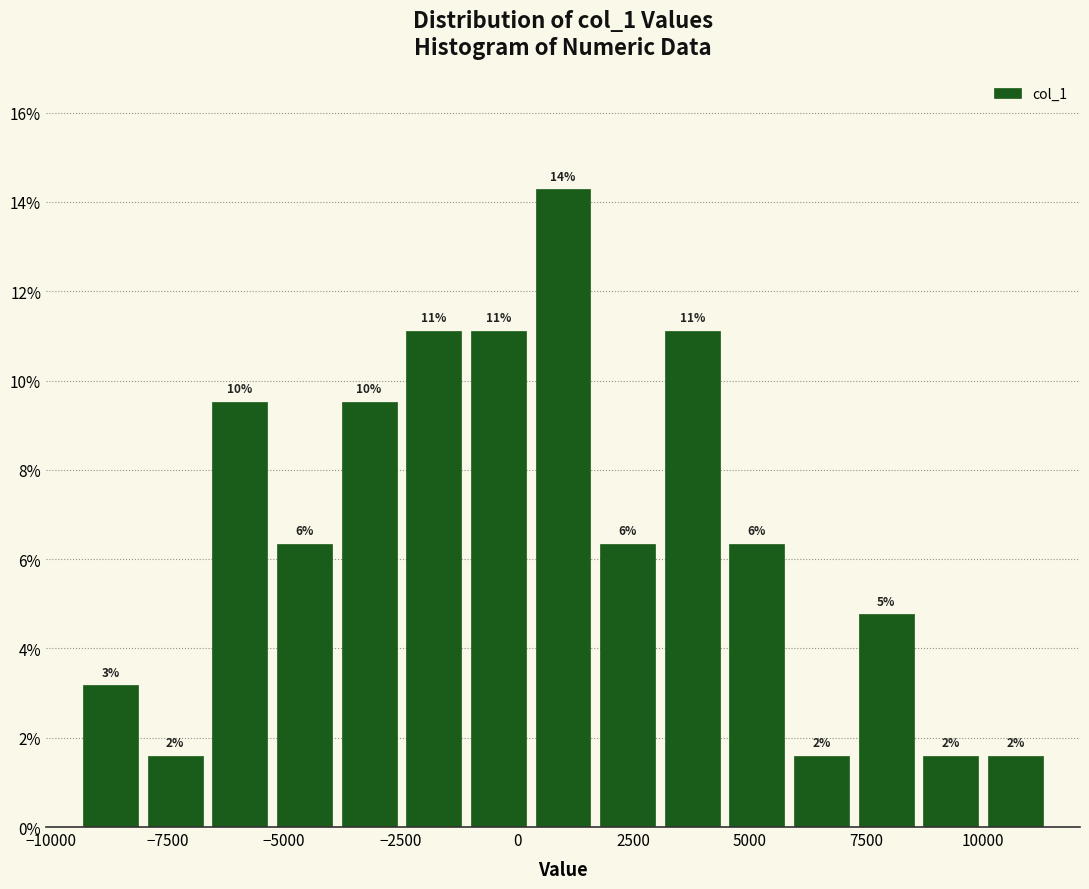

Around what value on the x-axis is the tallest bar? Give the approximate position of its centre, as read against the axis.

1000